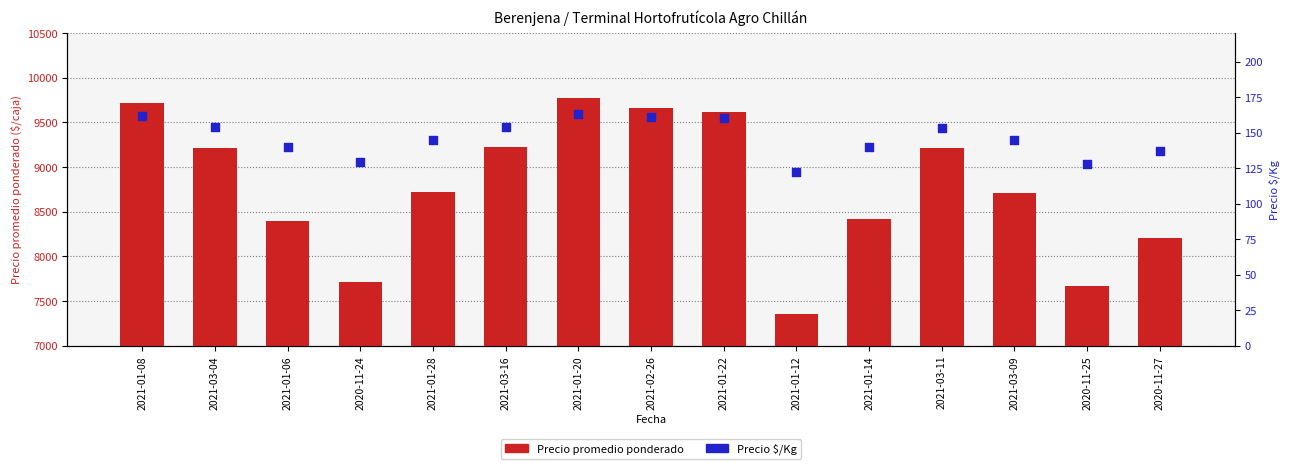

Is the value of Precio promedio ponderado at 2021-03-11 greater than the value of Precio $/Kg at 2020-11-24?

Yes